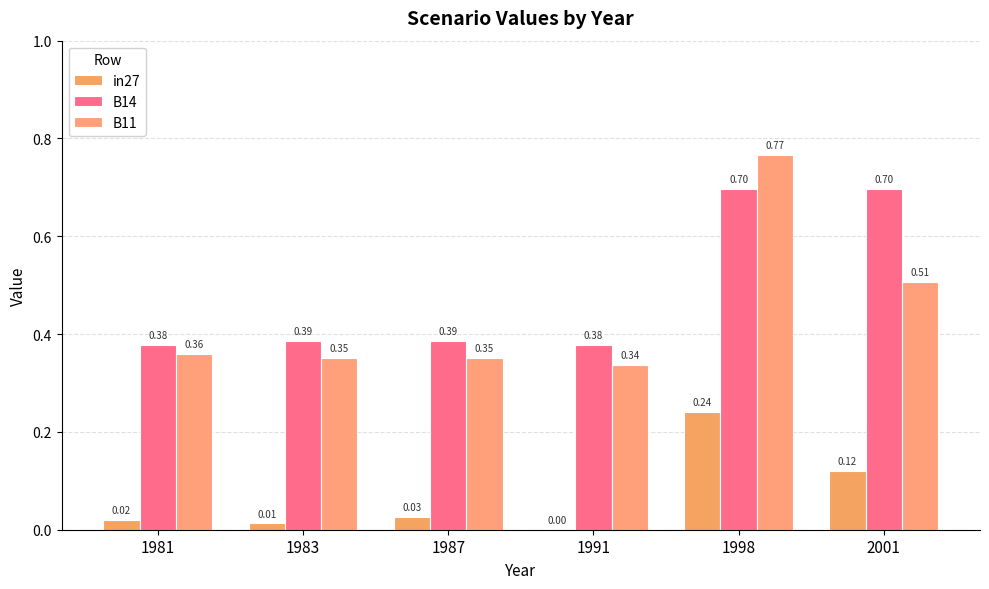

What is the difference between the maximum and second lowest values in the B14 series?

0.3